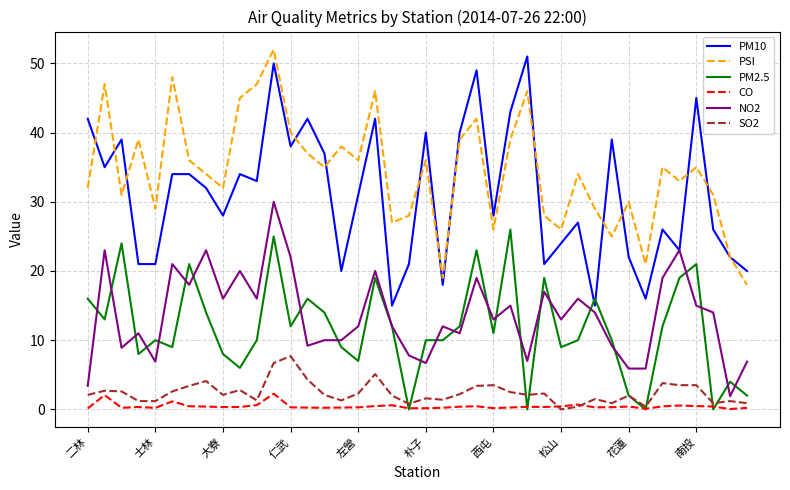

What is the highest value of the PSI series?

52.0